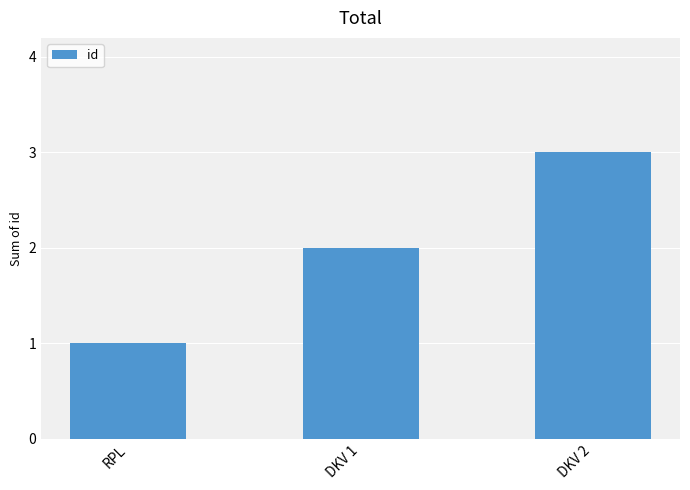

What is the change in value from DKV 1 to DKV 2?

+1